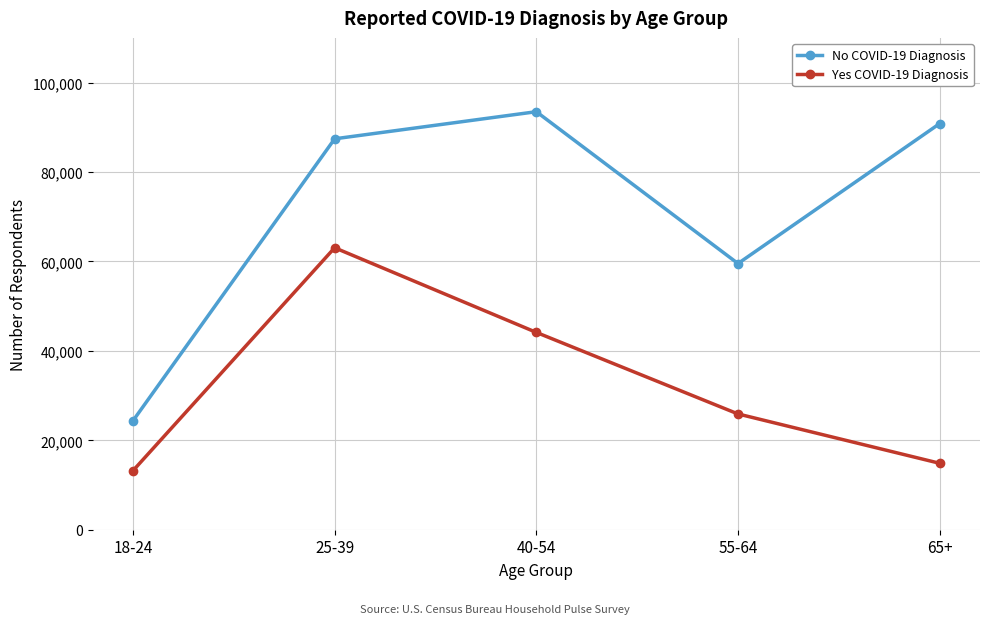

Is it true that No COVID-19 Diagnosis equals 40083 at 65+?

False